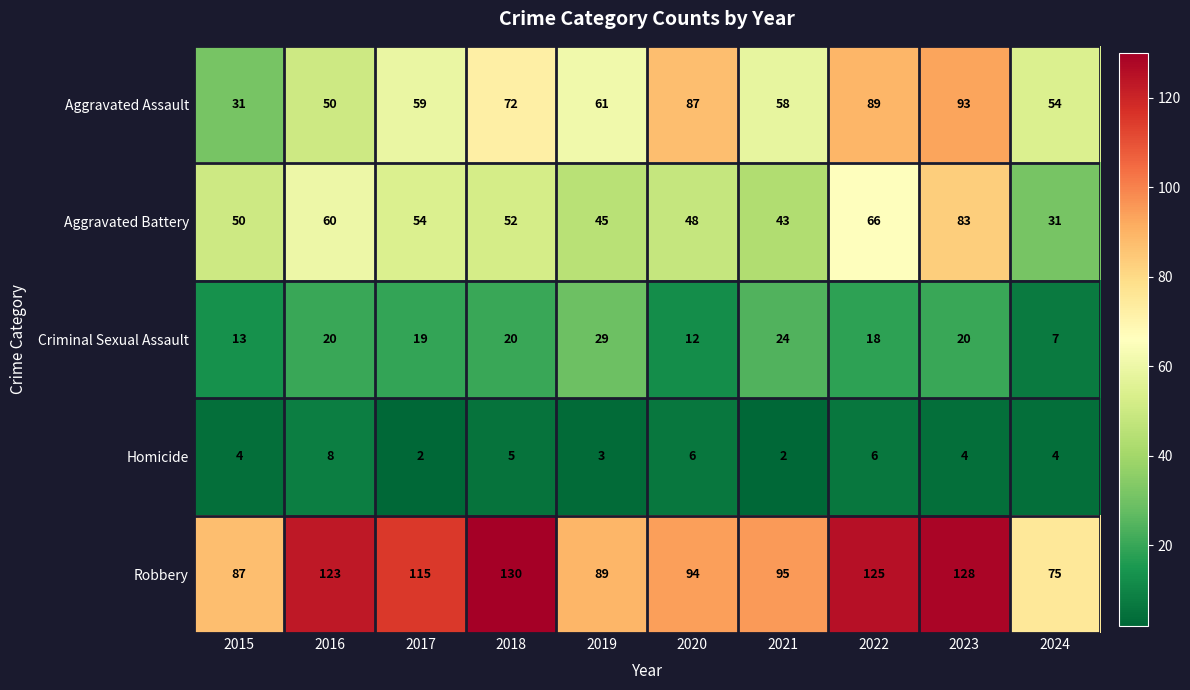

Count the Homicide values in the range 3 to 6.

7